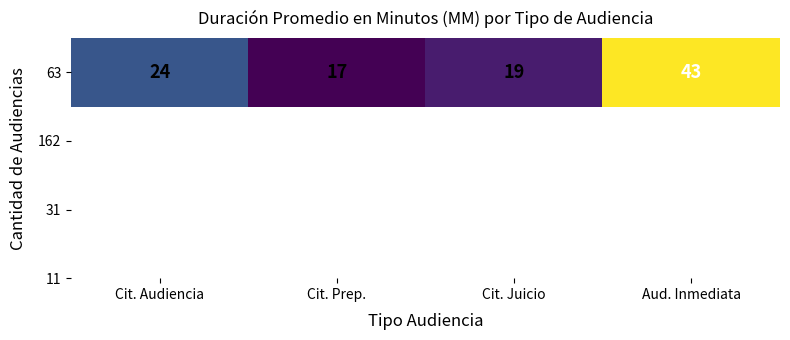

How many data points does each series have?

4